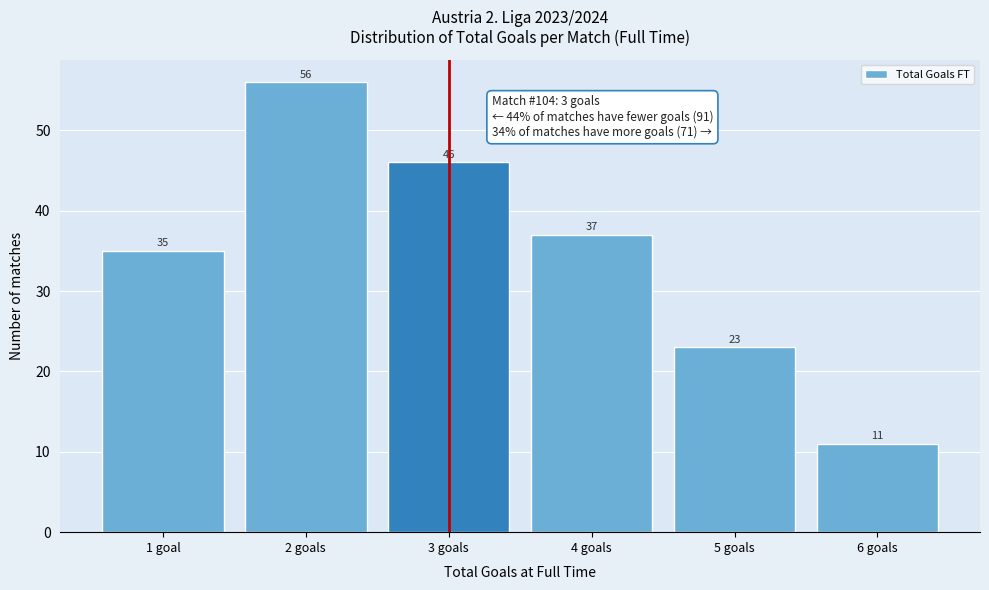

Reading right to left, what are all the values shown in this chart?

11	23	37	46	56	35